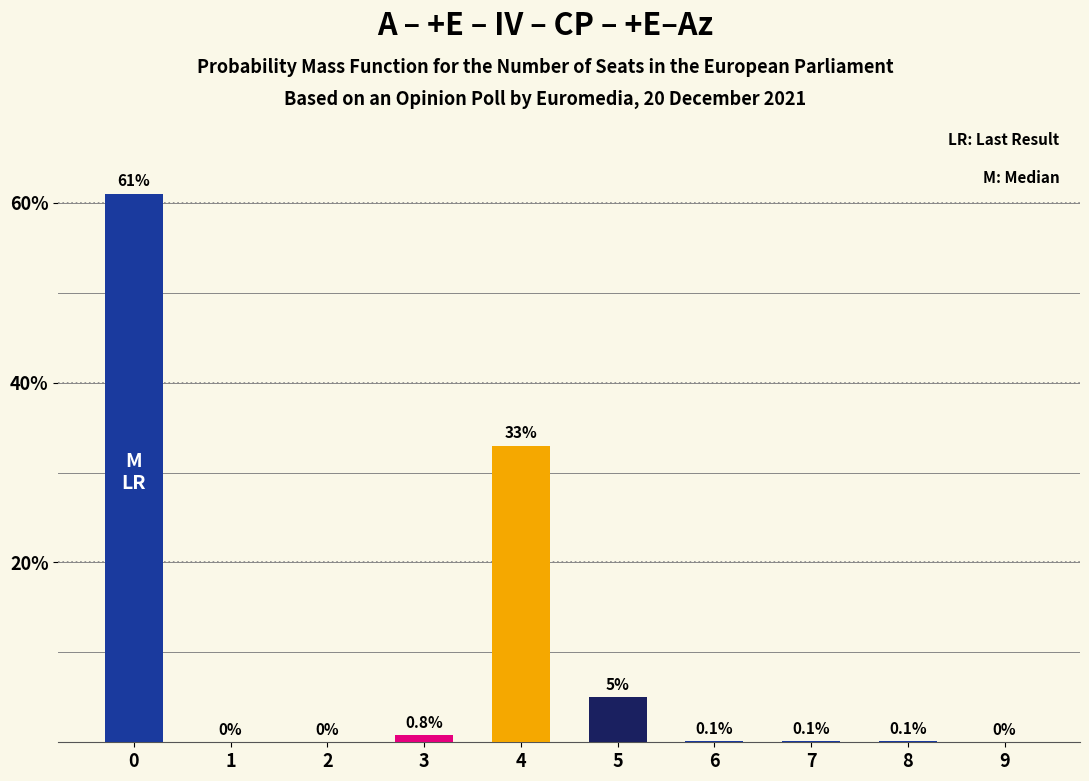

What is the sum of all values?

100.1